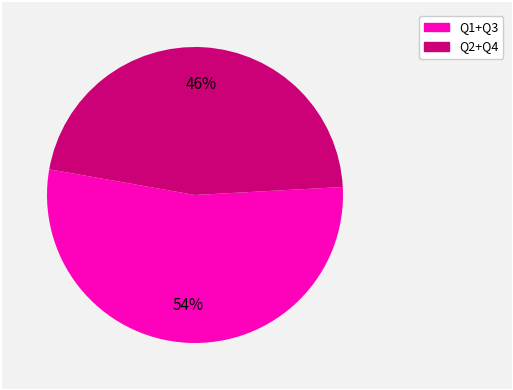

To the nearest percent, what is the average slice percentage?

50%